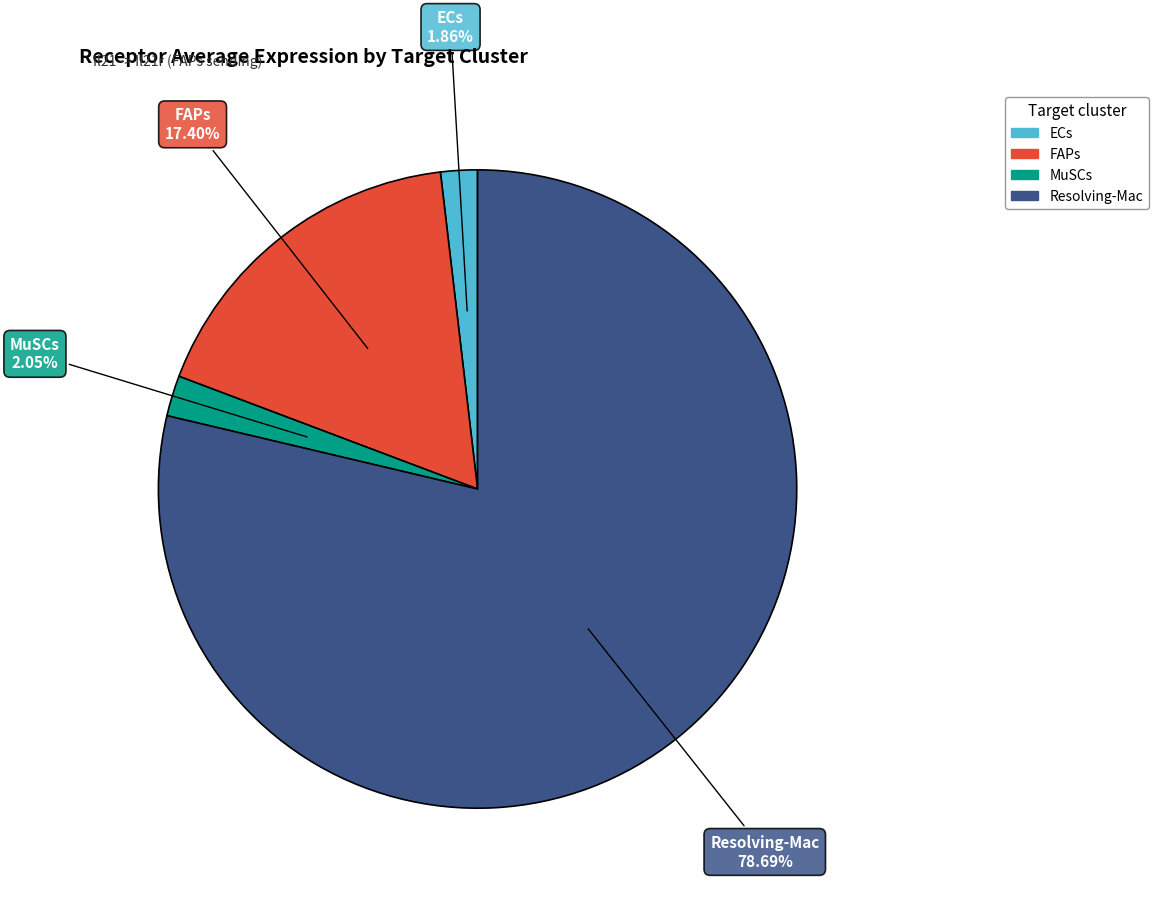

To the nearest percent, what is the average slice percentage?

25%